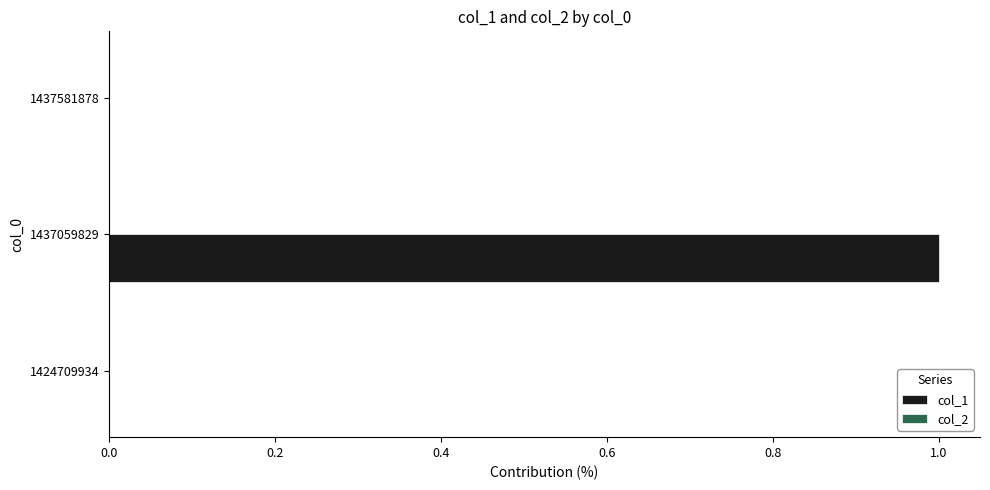

Which has a higher value, 1437581878 or 1437059829?

1437059829